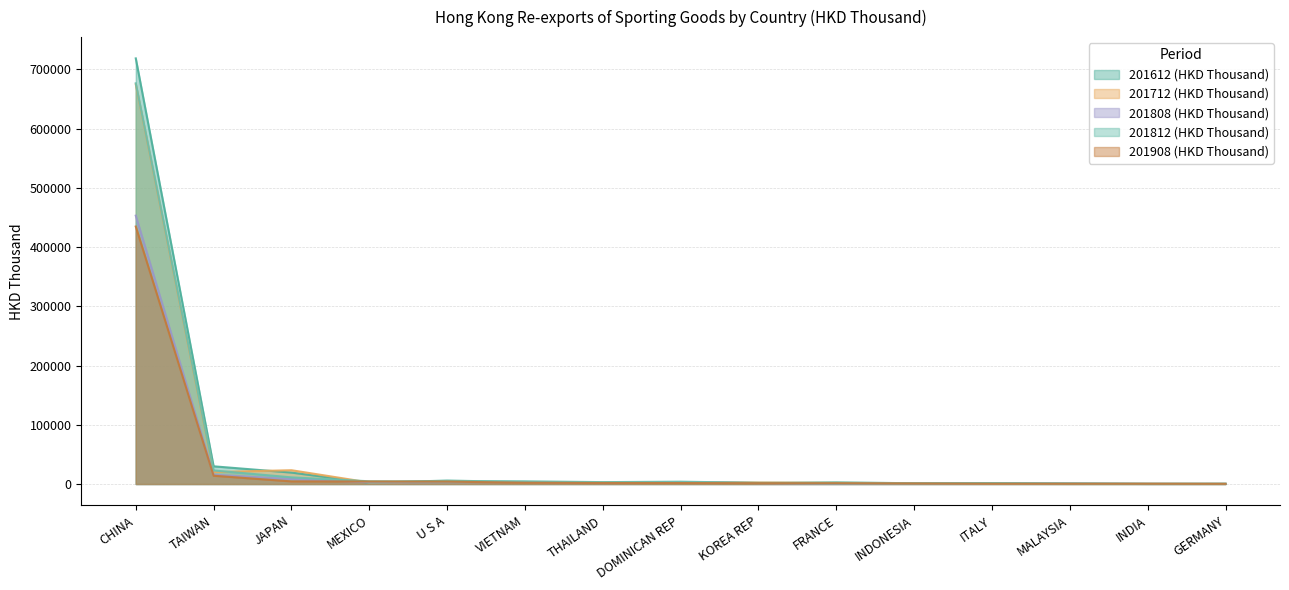

Which has a higher value, INDIA or VIETNAM?

VIETNAM